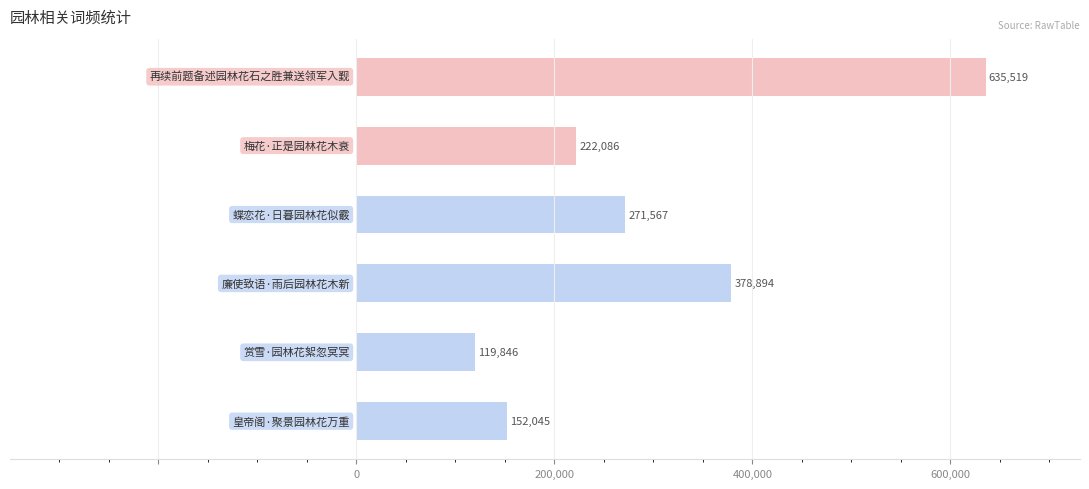

What is the value of the 5th bar from the top?

119846